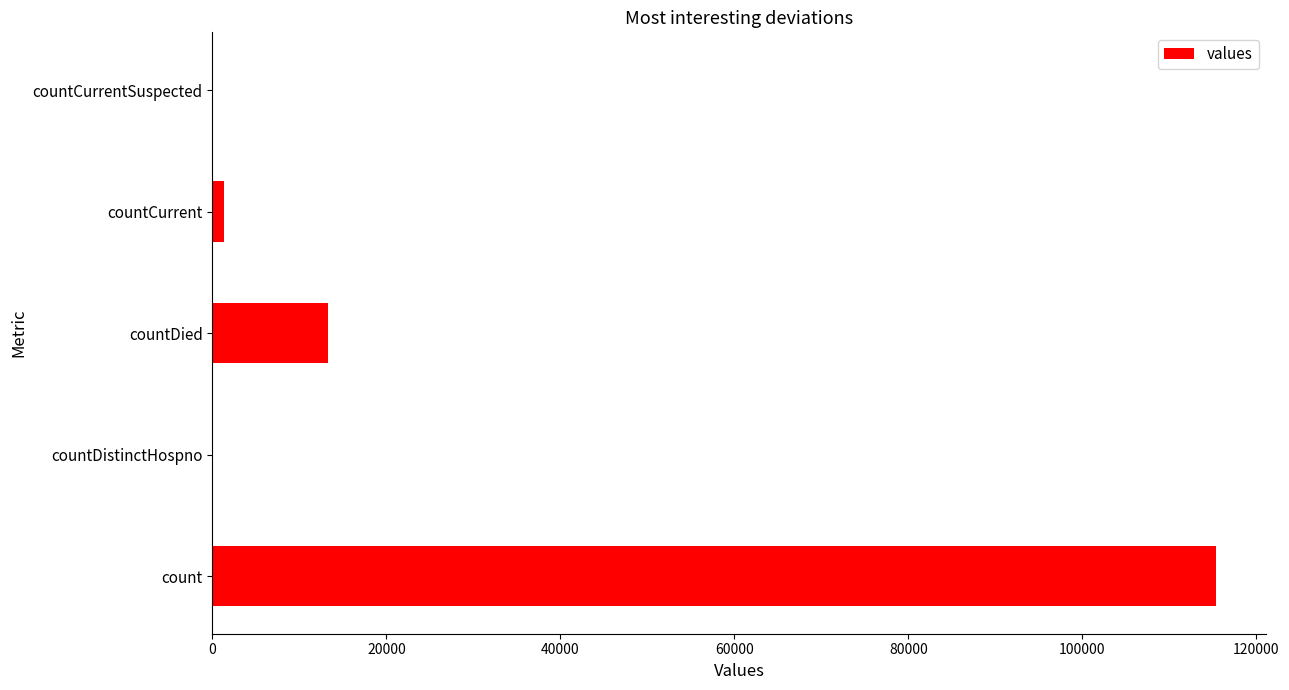

True or false: the data shows 115379 at count.

True